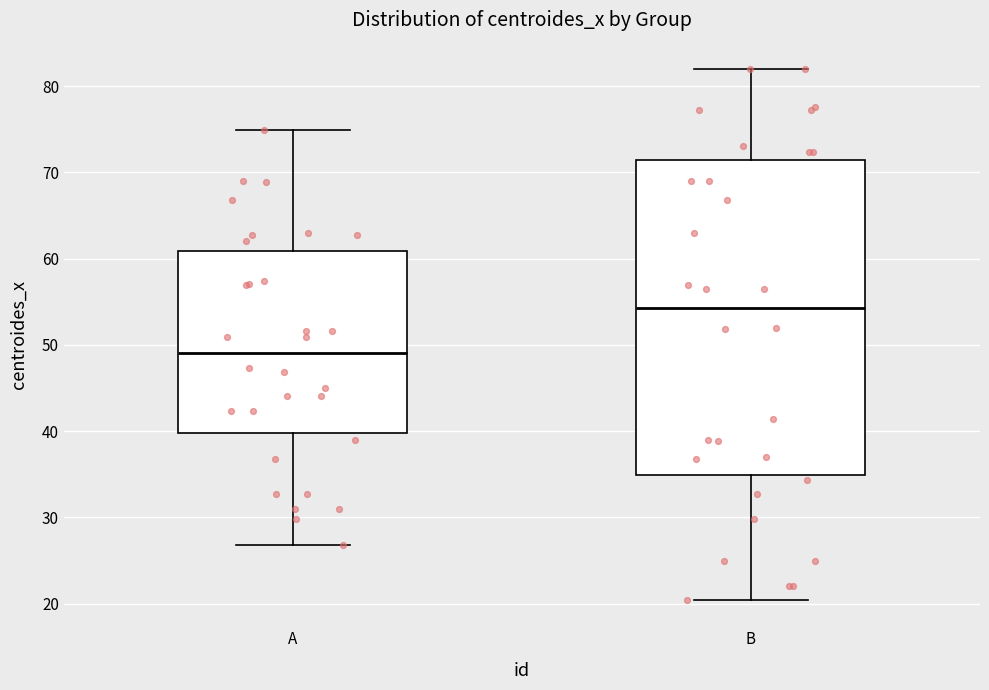

Which box's median line is the highest?

B